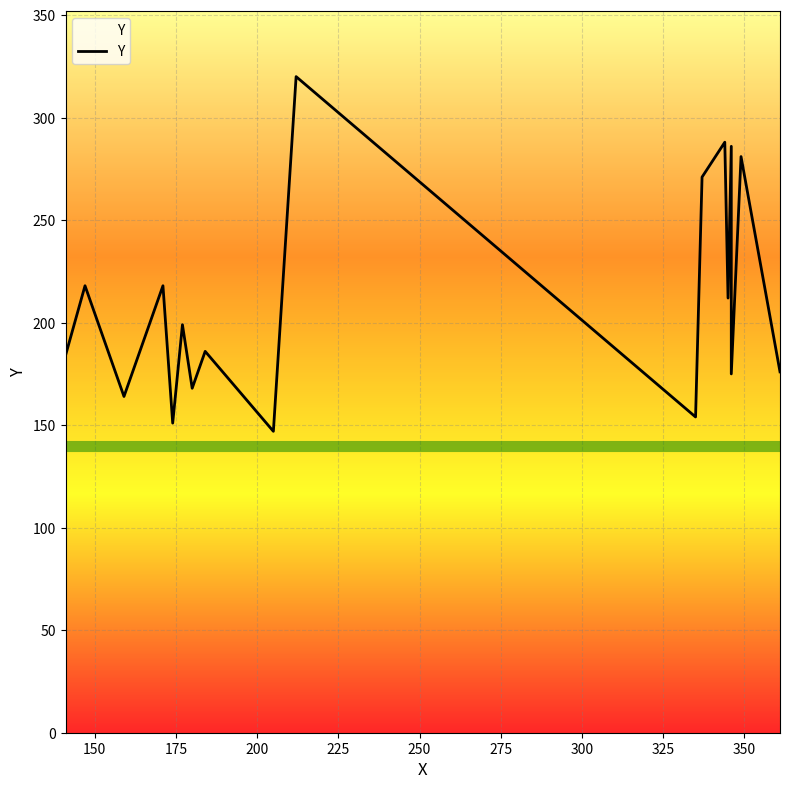

What is the difference between the maximum and minimum values?

173